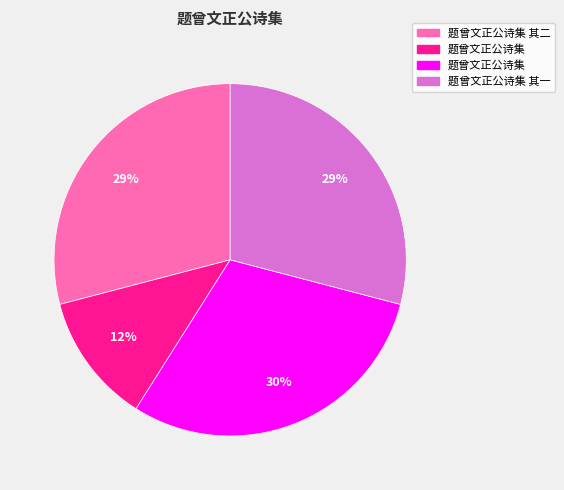

Is there any slice that represents more than half of the pie?

No